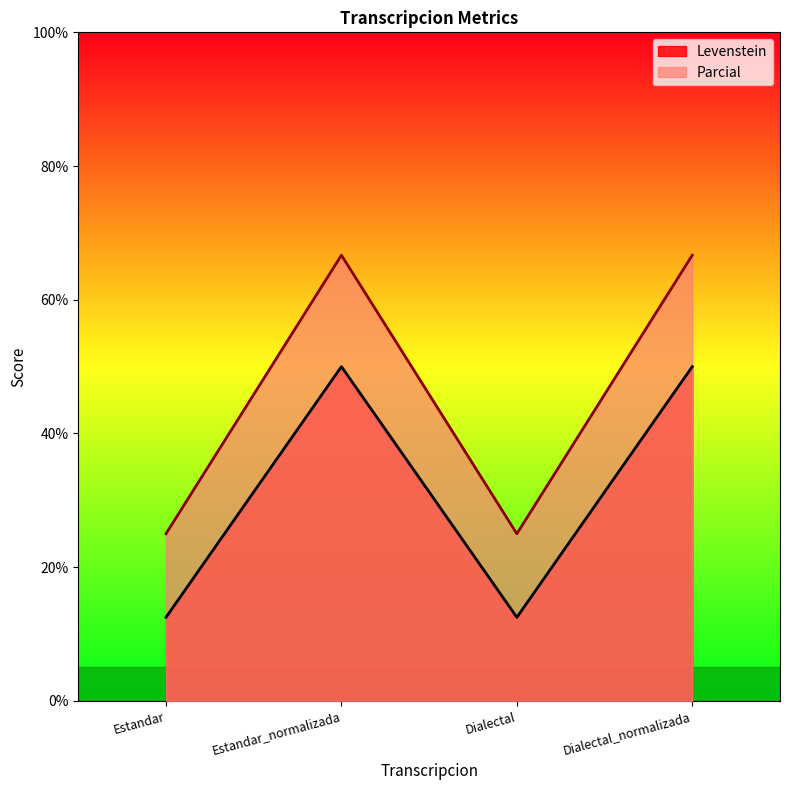

At how many categories does at least one series exceed 52?

2